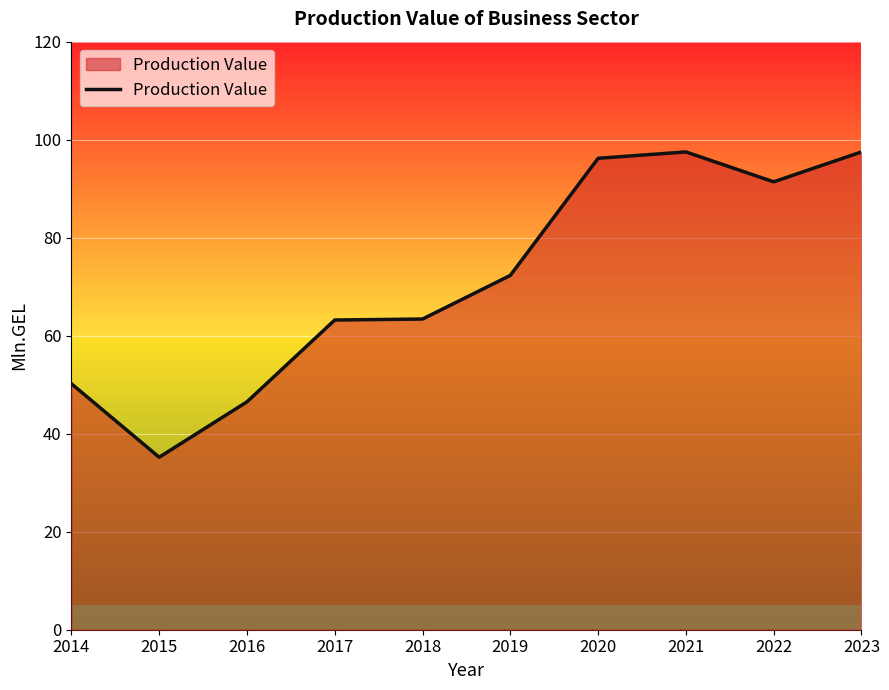

What is the greatest value displayed?

97.5